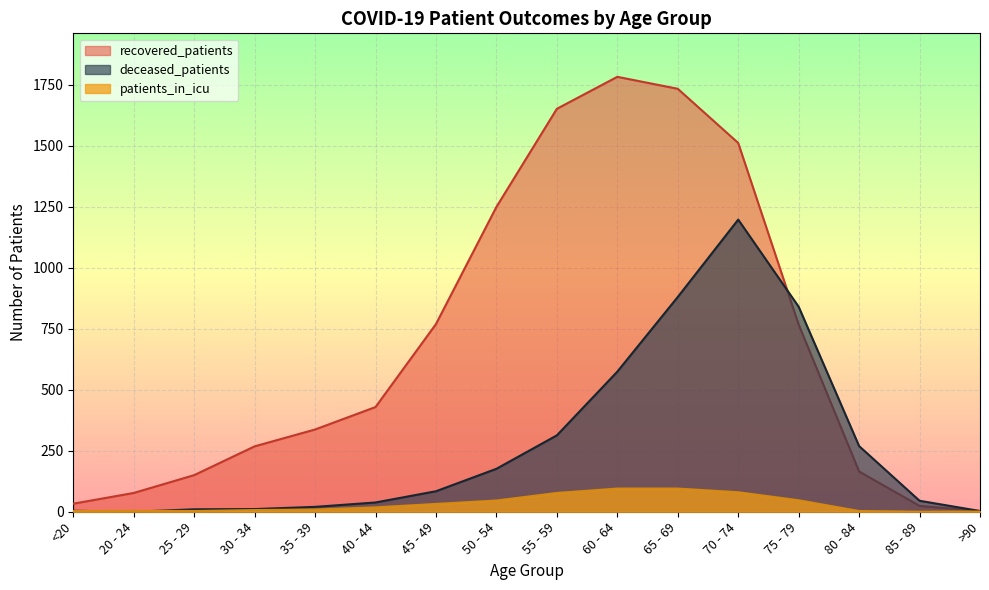

At which category is the sum across all series the highest?

70 - 74